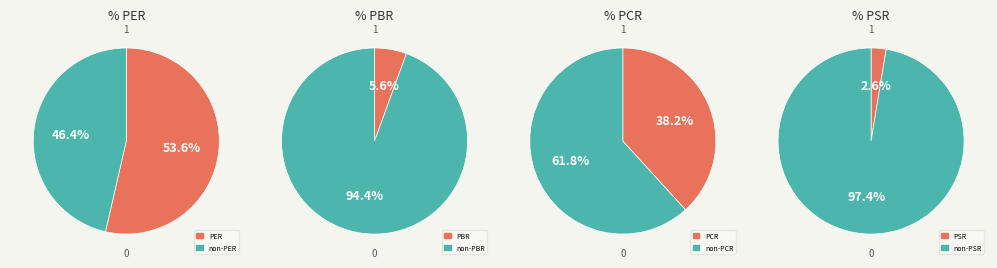

What is the ratio of the value at PCR to the value at PBR?

6.9